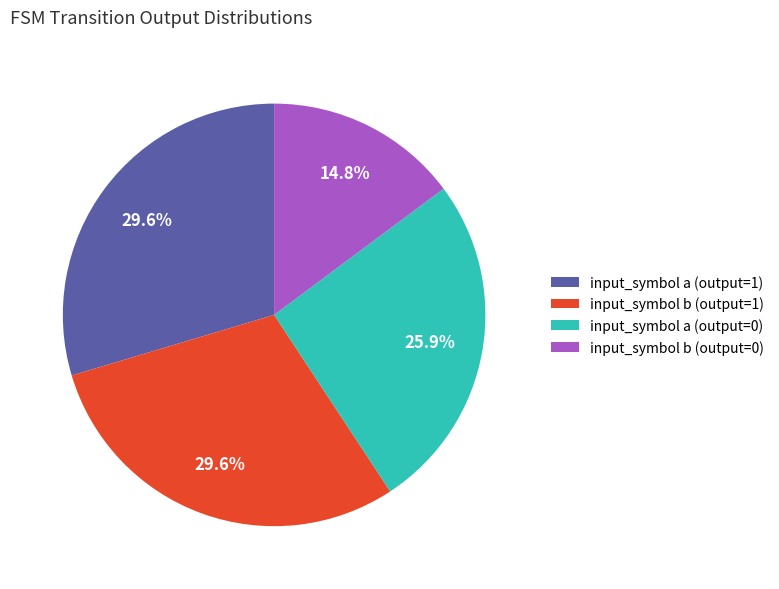

True or false: input_symbol a (output=1) accounts for 30% of the total.

True